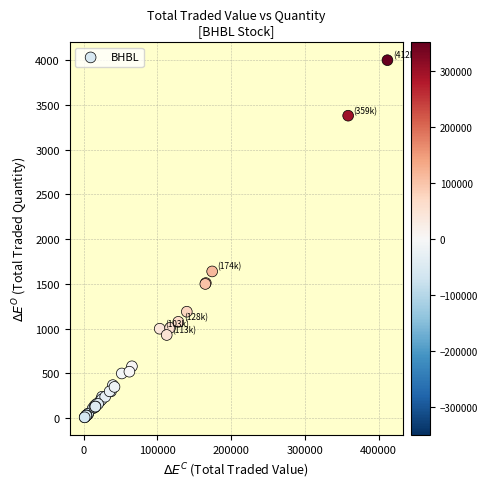

What Y value in the scatter plot is closest to 2005?

1640